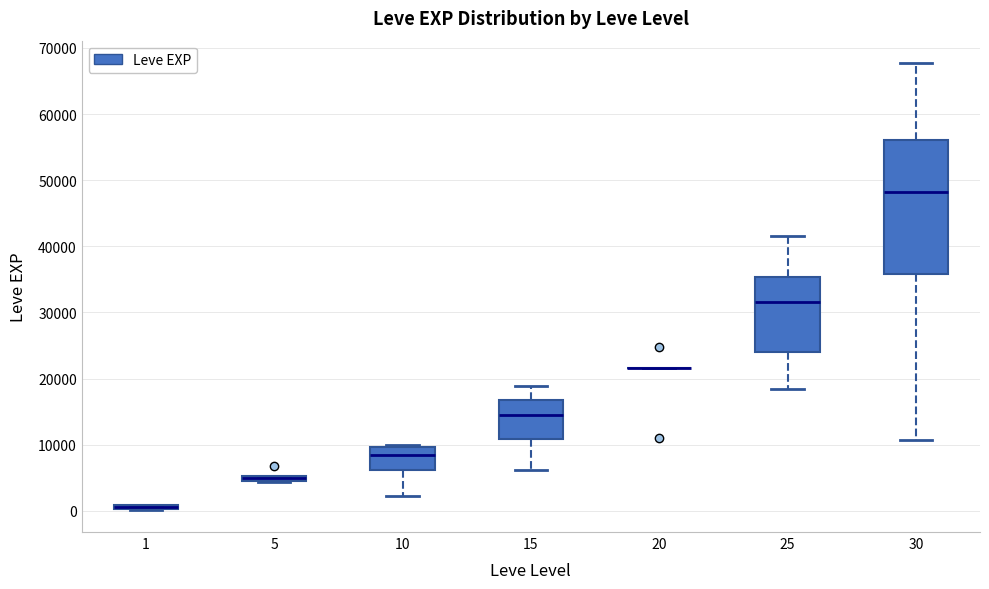

Where is the upper edge of the box at x = 15 on the y-axis? The values are not printed on the chart, so give them approximately, as read against the axis.

17000